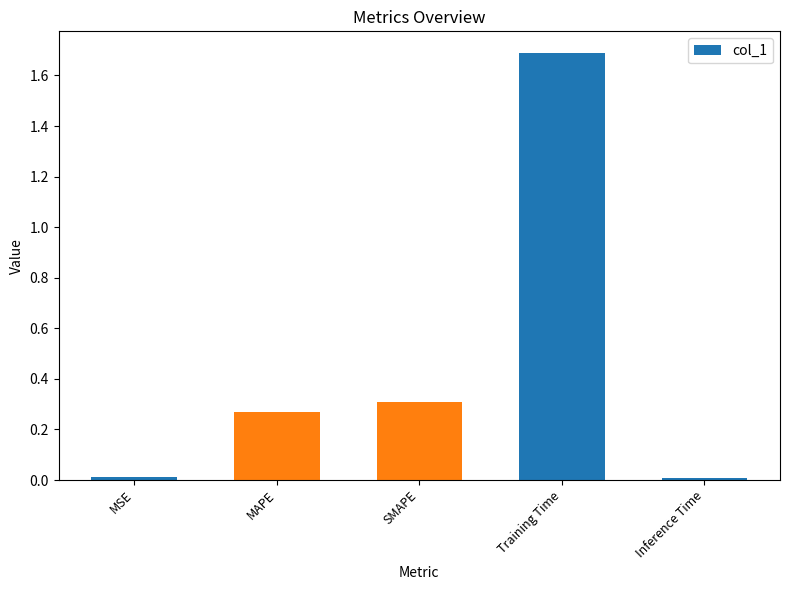

How many series are shown in this chart?

1